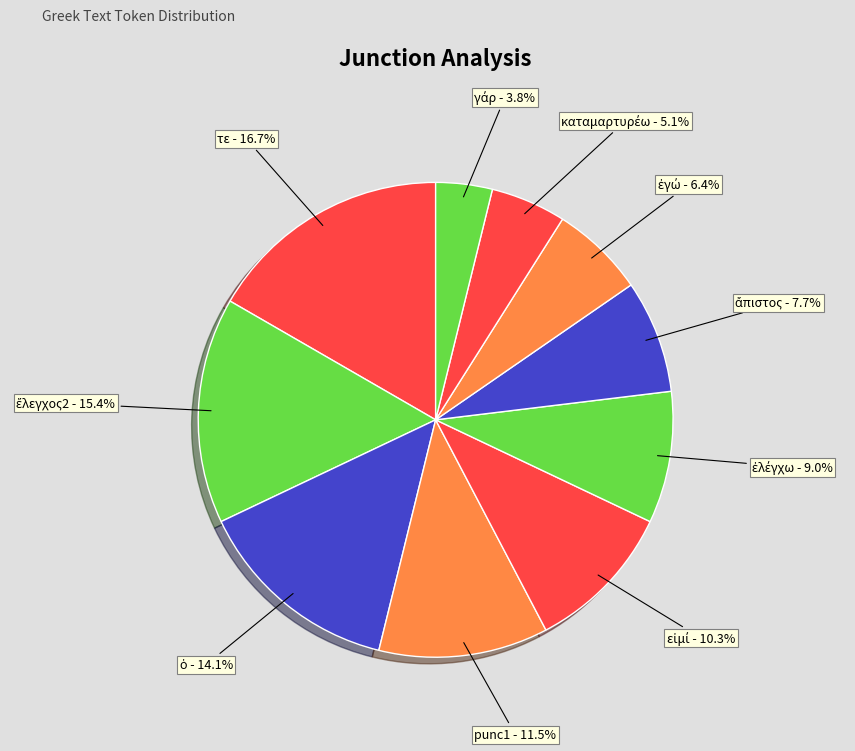

How many slices are in this pie chart?

10